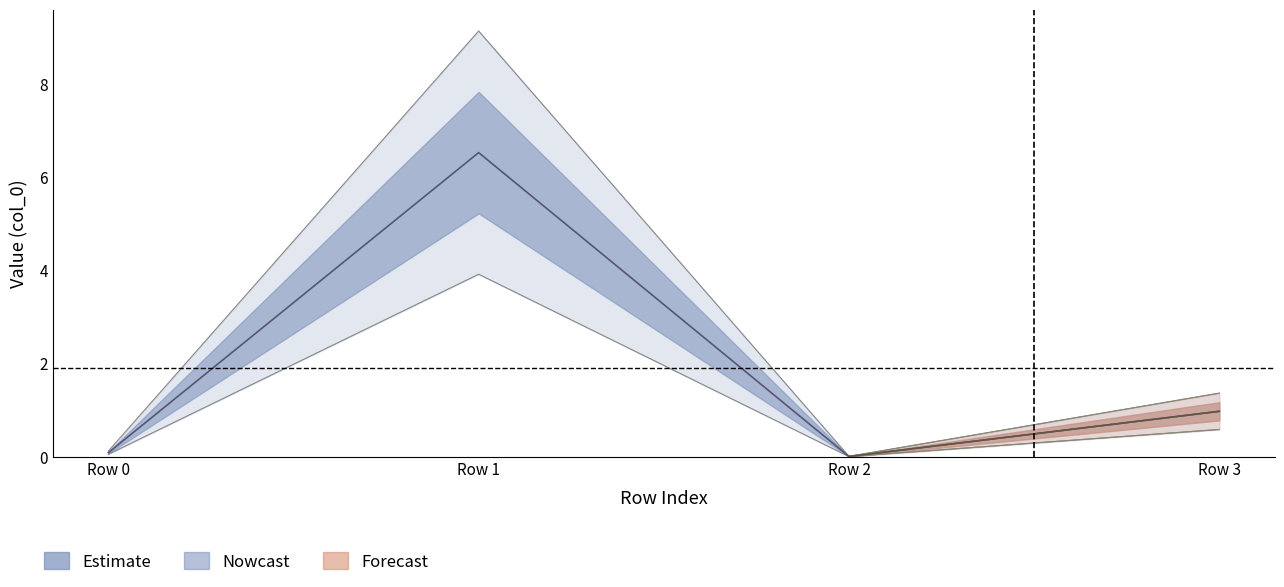

Reading right to left, transcribe all the data shown in this chart.

col_0 upper bound: 1.4	0.0	9.1	0.1
col_0 lower bound: 0.6	0.0	3.9	0.1
col_0 centre: 1.0	0.0	6.5	0.1